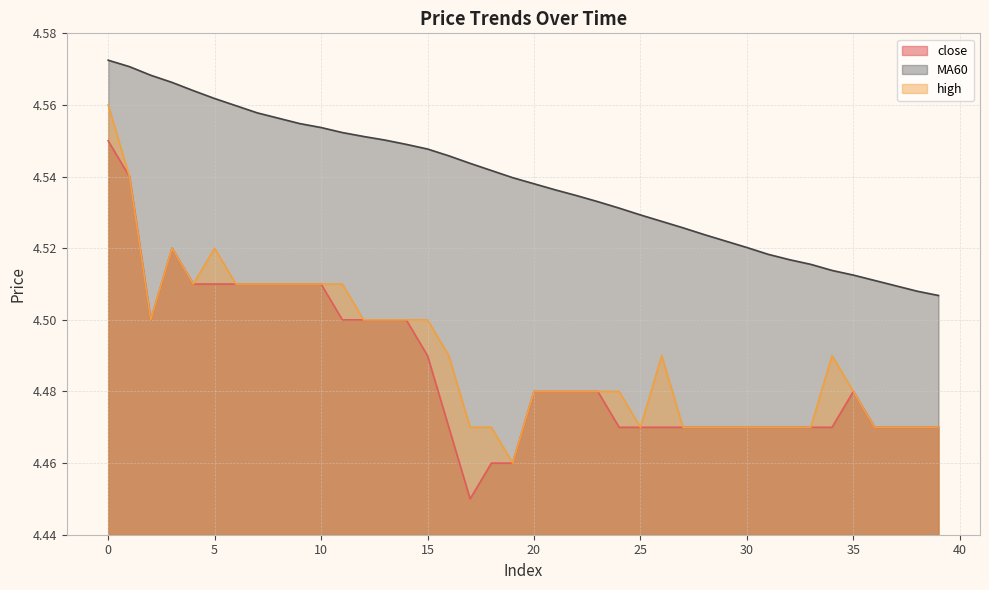

Which series has the widest spread of values?

close